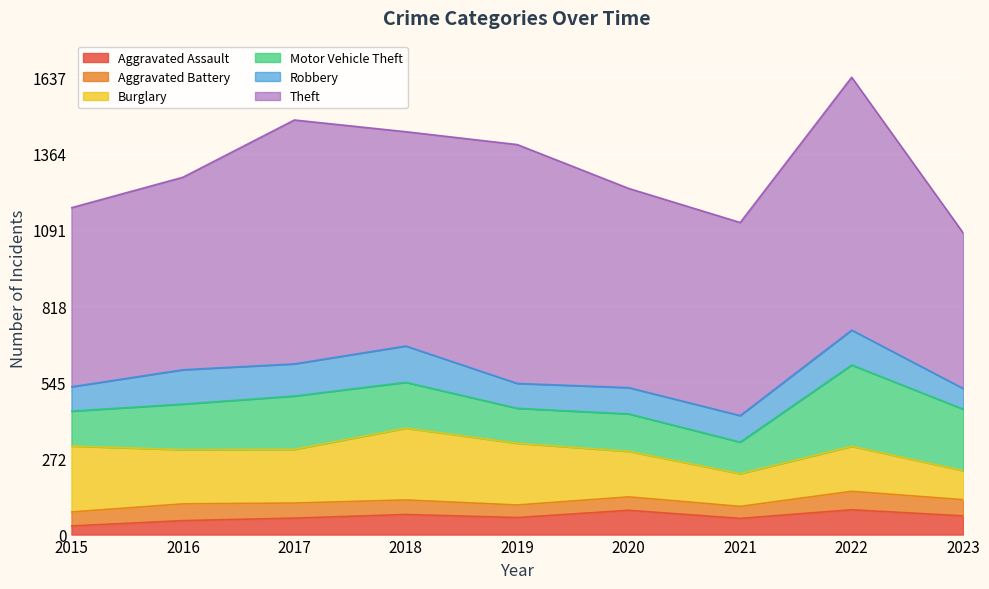

The Aggravated Assault series shows 87 at 2020. True or false?

True